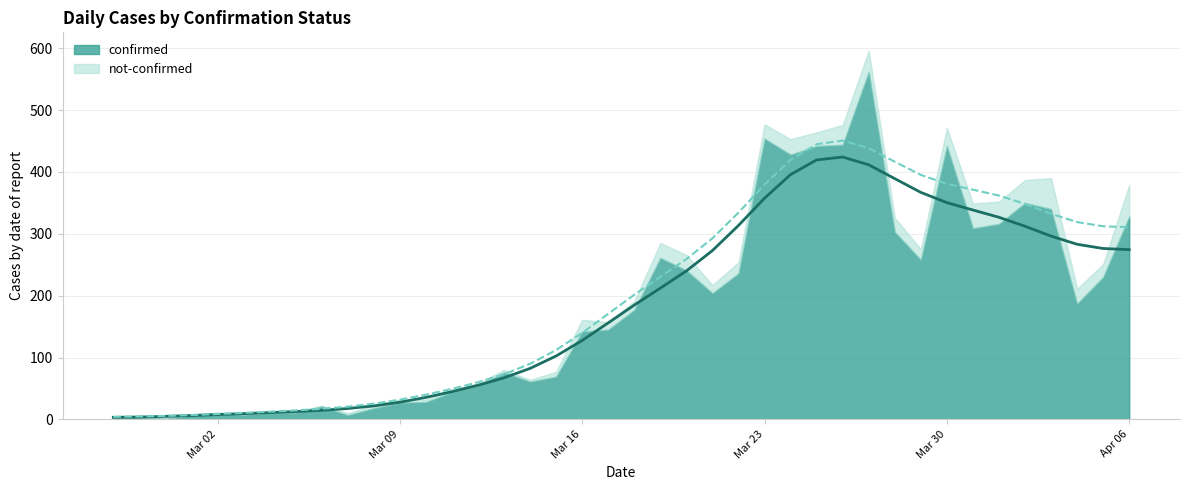

What is the sum of the not-confirmed values at 2020-03-31 and 2020-03-29?

57